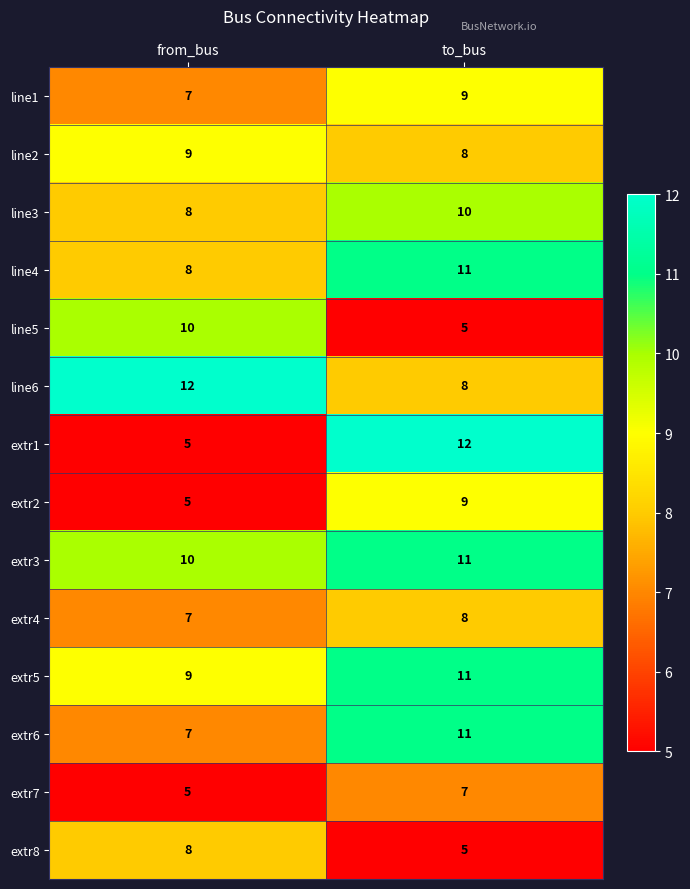

Read the extr4 value at from_bus.

7